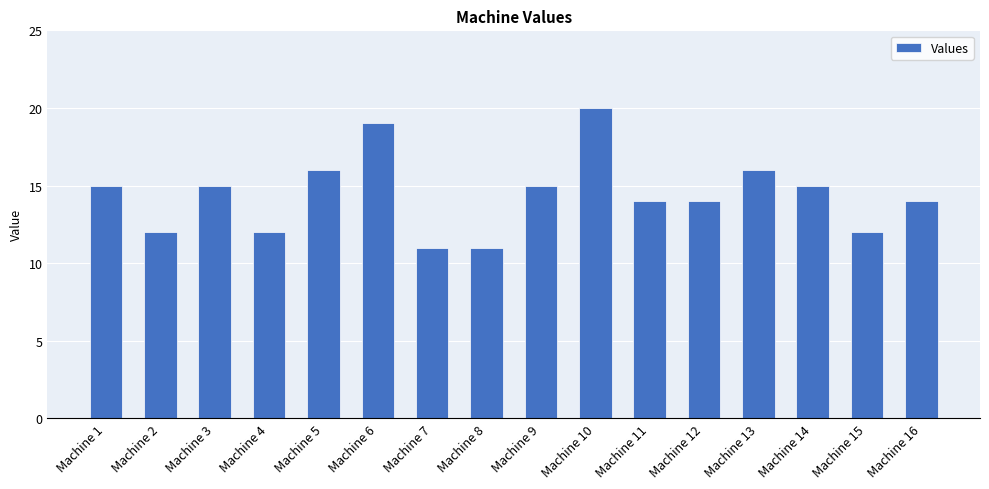

What is the value of the 13th bar from the left?

16